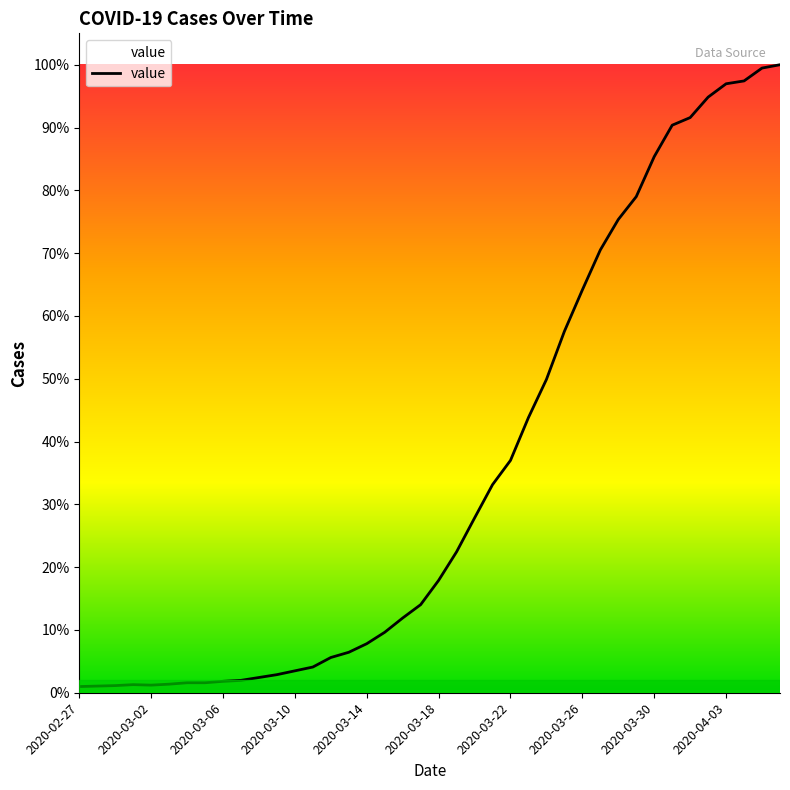

Is this an area chart (filled region under the line)?

Yes